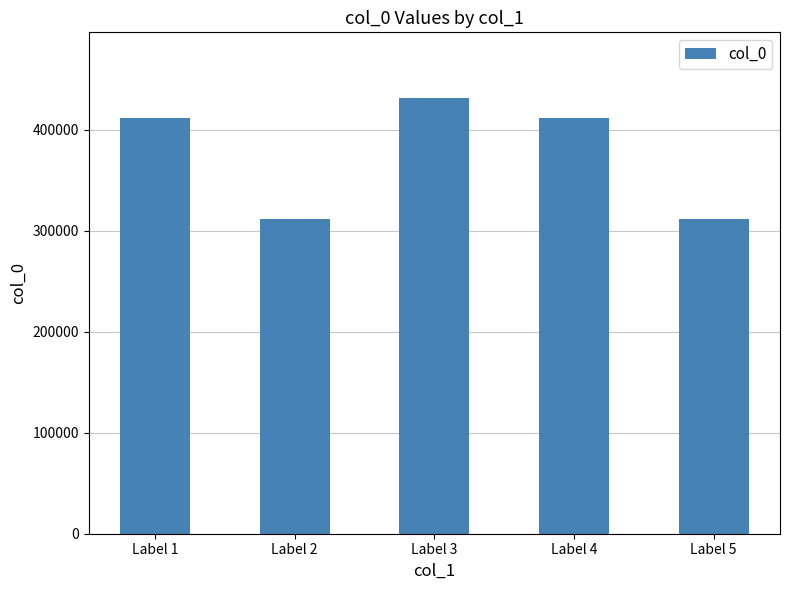

What is the value of the 4th bar from the left?

411415